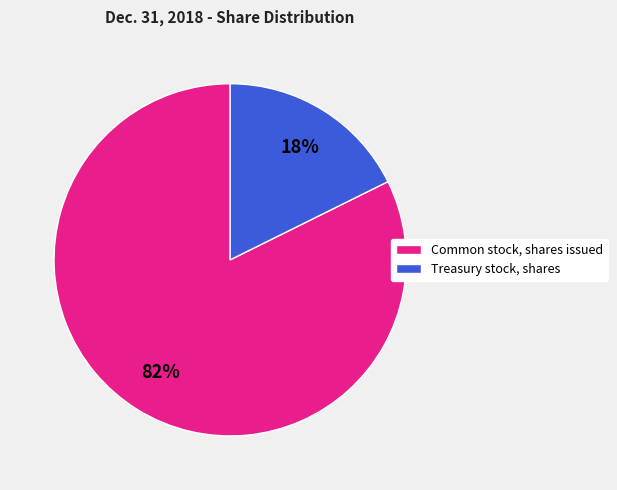

Which has a higher value, Common stock, shares issued or Treasury stock, shares?

Common stock, shares issued